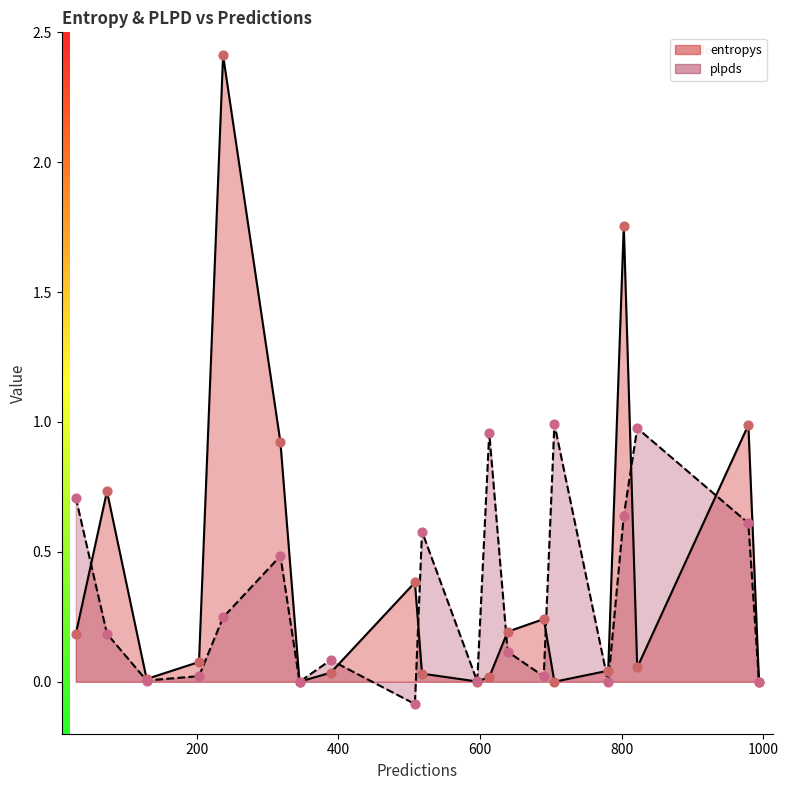

Is the value of entropys at 596 greater than the value of plpds at 690?

No